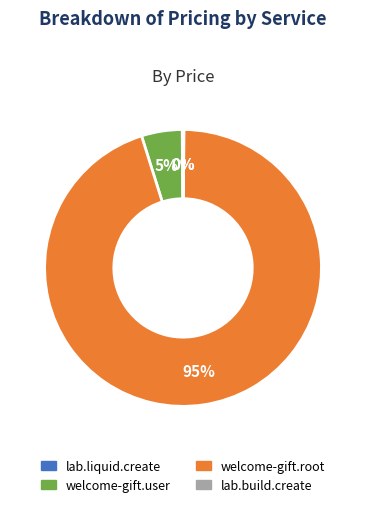

Is there any slice that represents more than half of the pie?

Yes